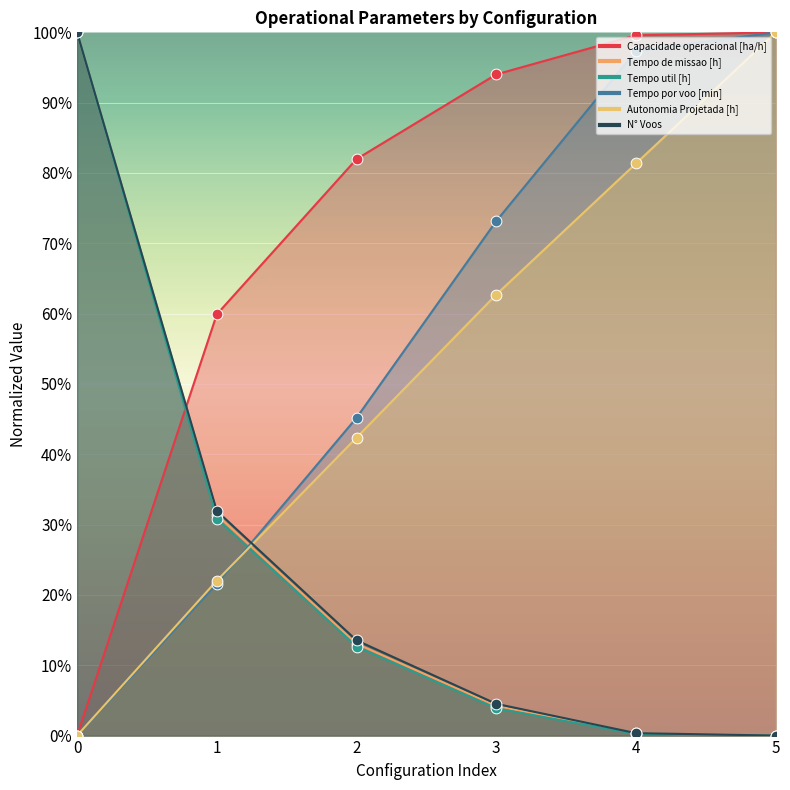

Which series contains the lowest Y value?

Capacidade operacional [ha/h]